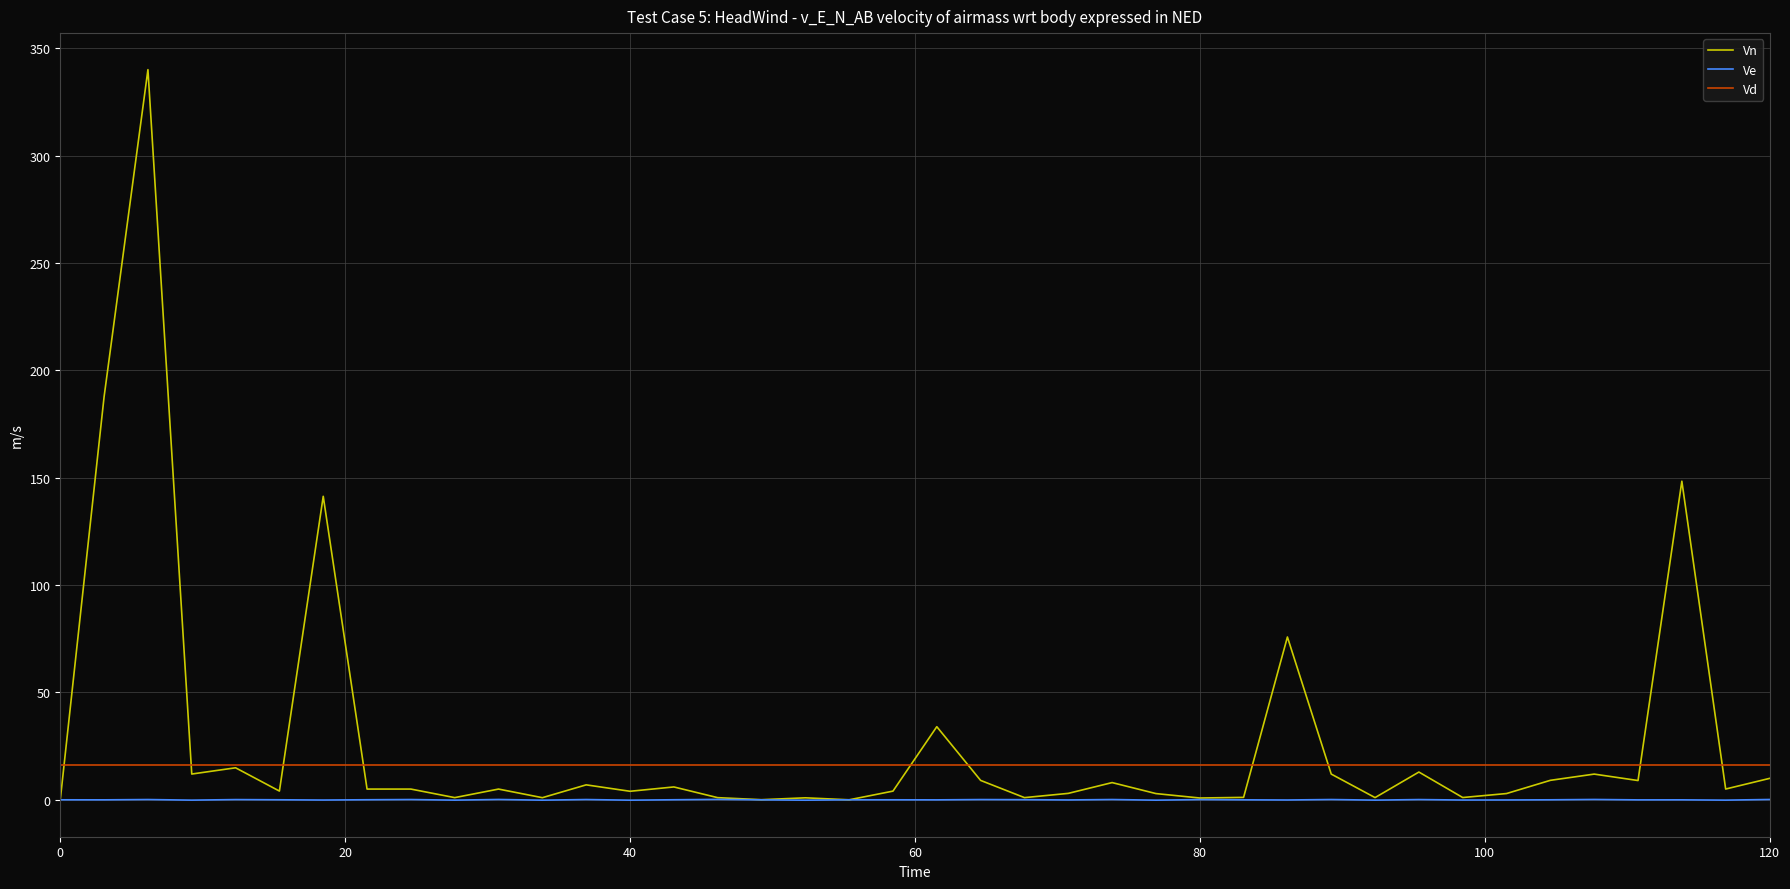

List the series in order of their peak value, lowest first.

Ve, Vd, Vn